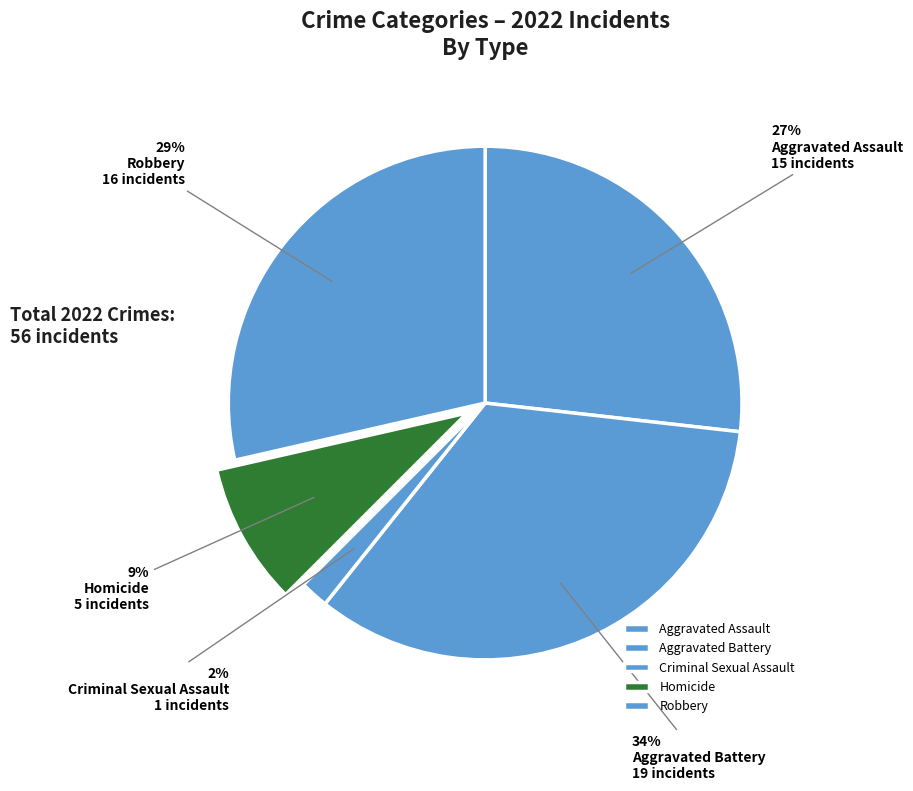

How many segments does this pie chart have?

5